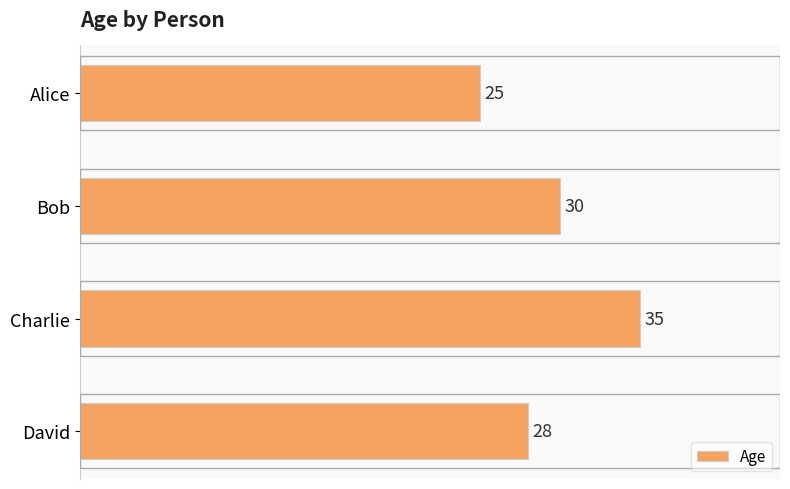

How many categories are shown in the chart?

4